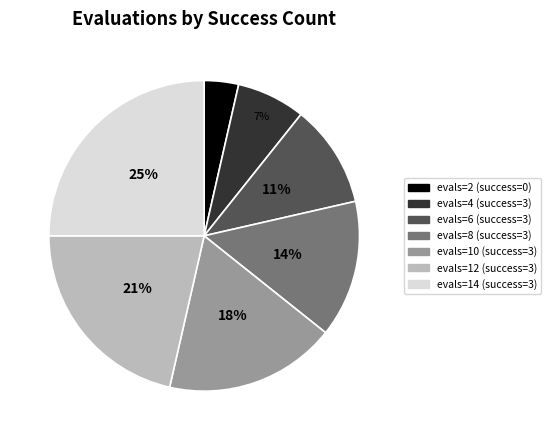

Is there any slice that represents more than half of the pie?

No